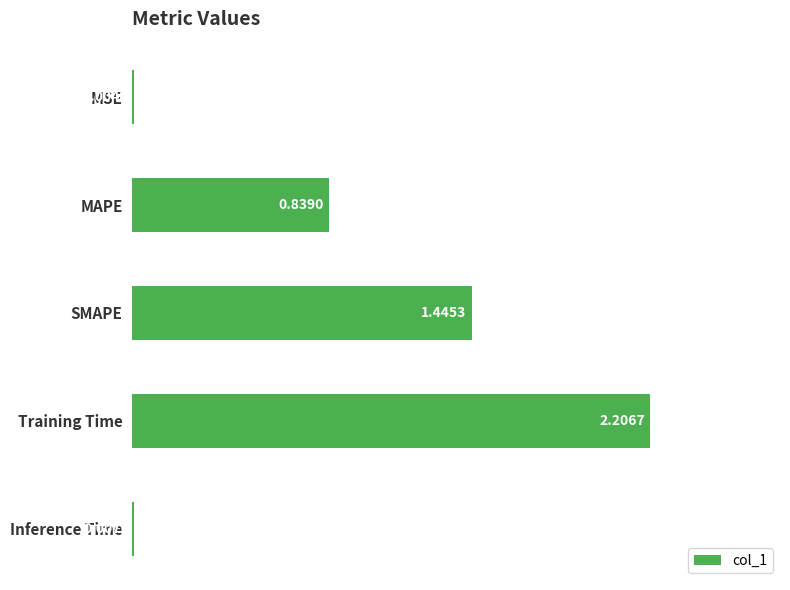

Where is the data nearest to the value 1?

MAPE